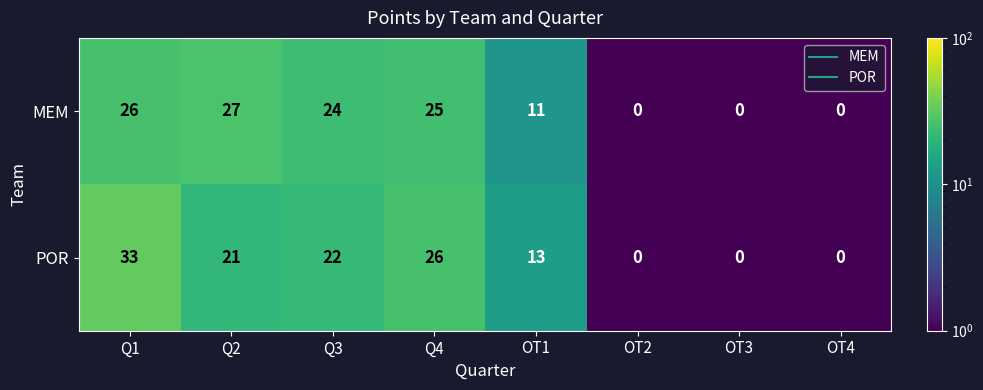

What is the maximum value for POR?

33